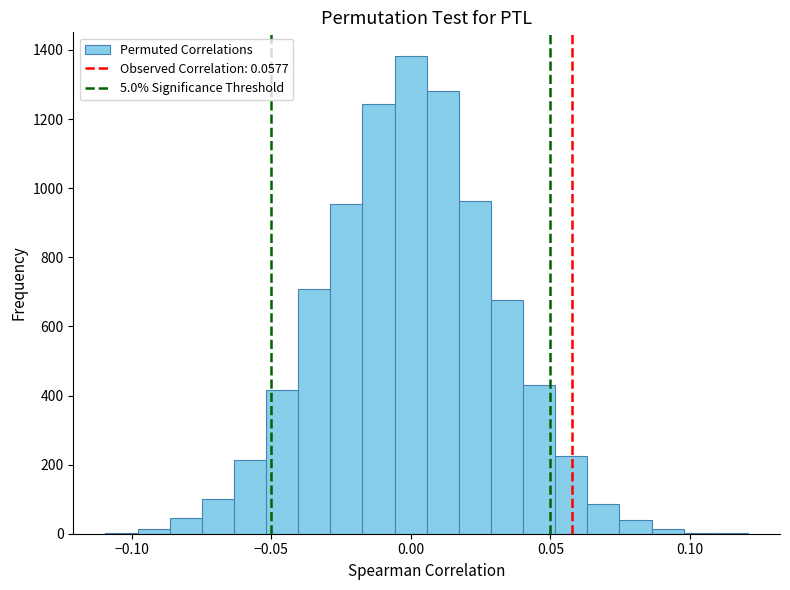

Around what value on the x-axis is the tallest bar? Give the approximate position of its centre, as read against the axis.

0.000